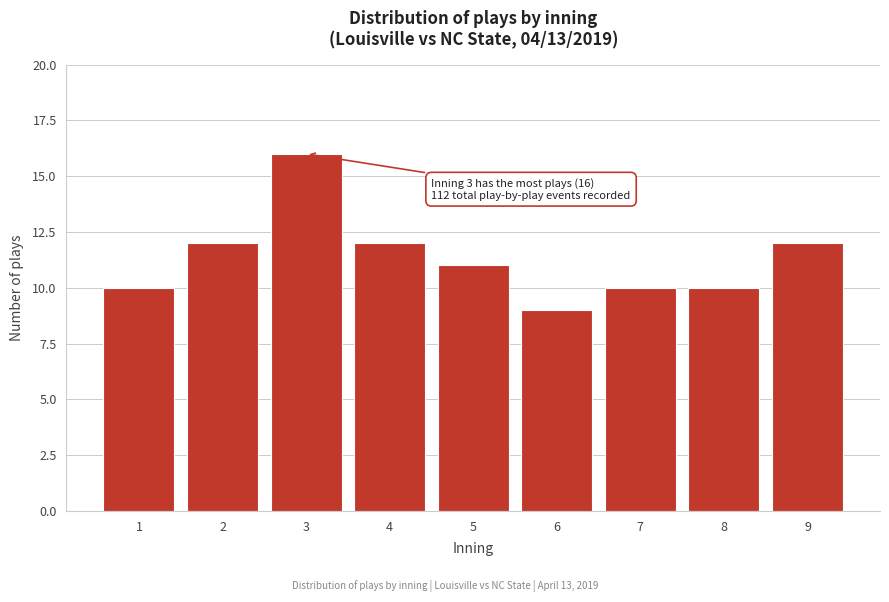

Reading left to right, list all the values displayed in this chart.

10	12	16	12	11	9	10	10	12